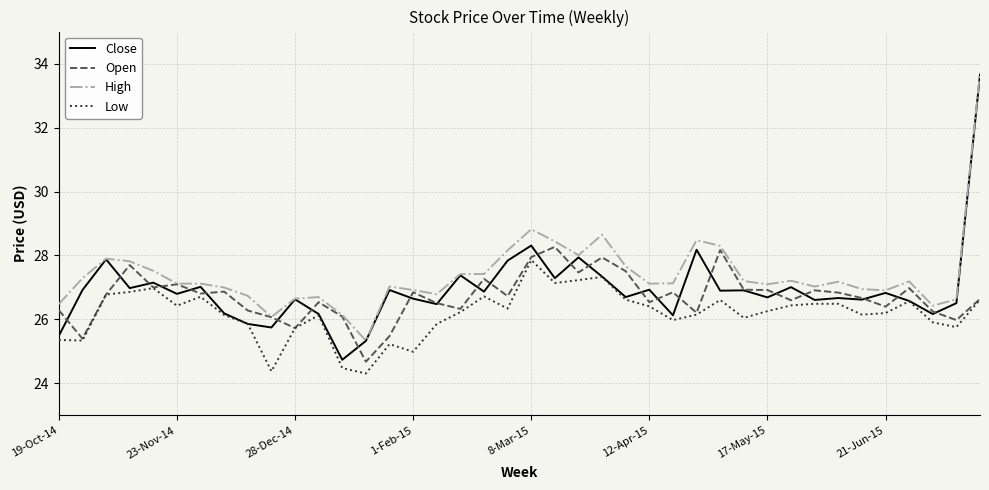

What is the lowest value of the High series?

25.3